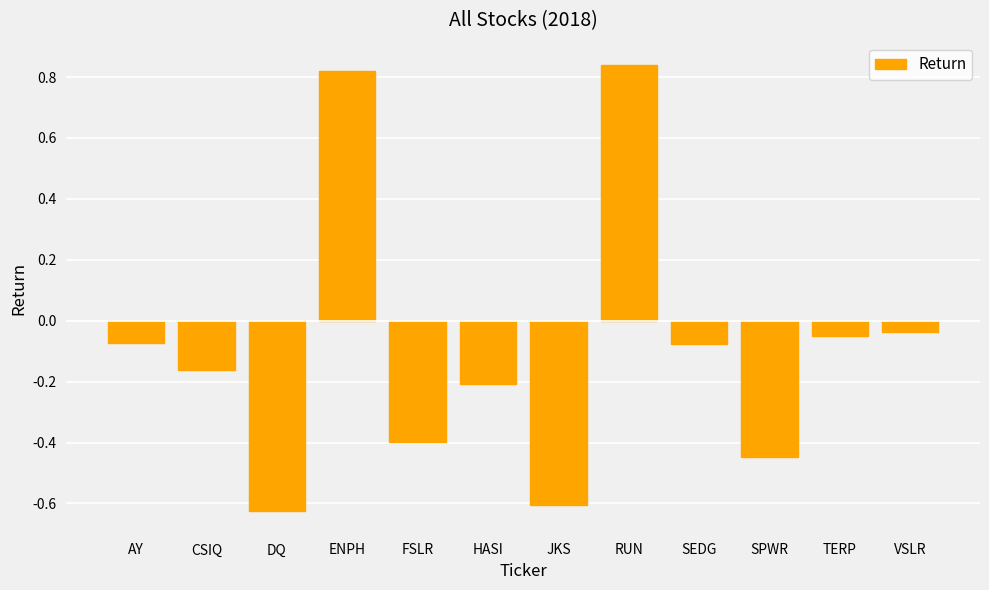

The chart shows a value of 1.4 at RUN. True or false?

False